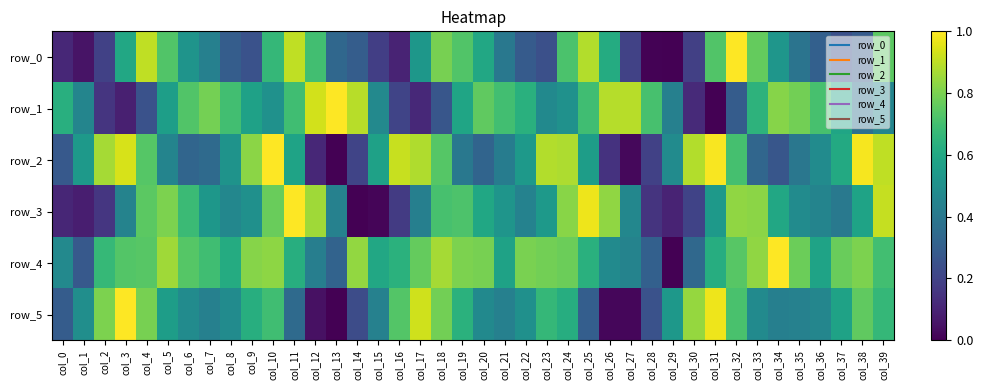

What is the difference between the highest and lowest values at col_4?

0.7